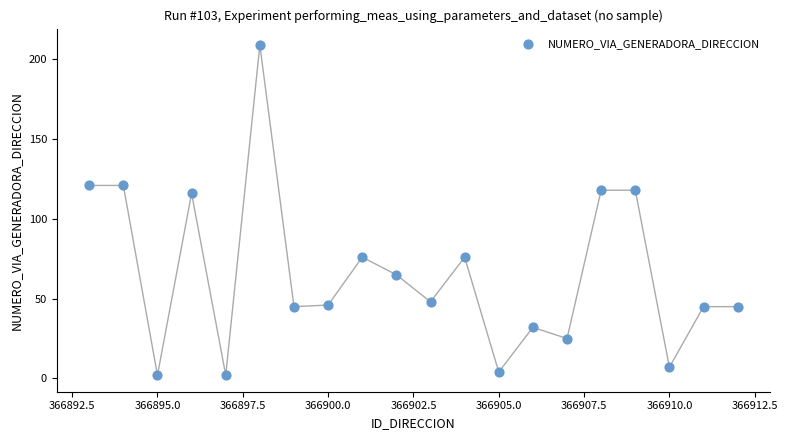

What is the range of X values (max minus min)?

19